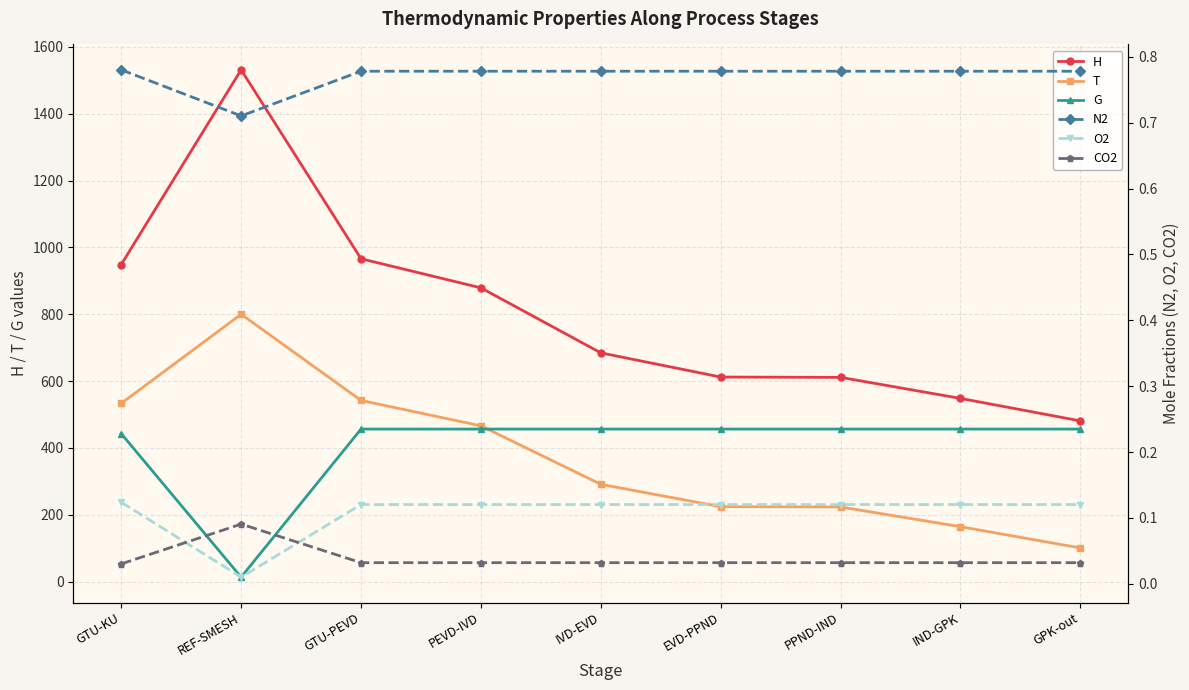

Which series has the widest spread of values?

H